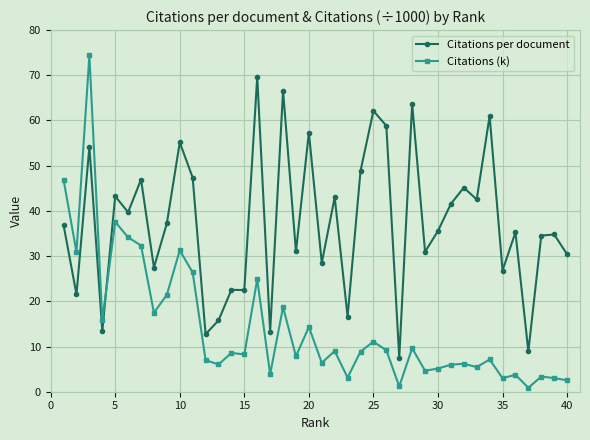

What is the lowest value of the Citations per document series?

7.5